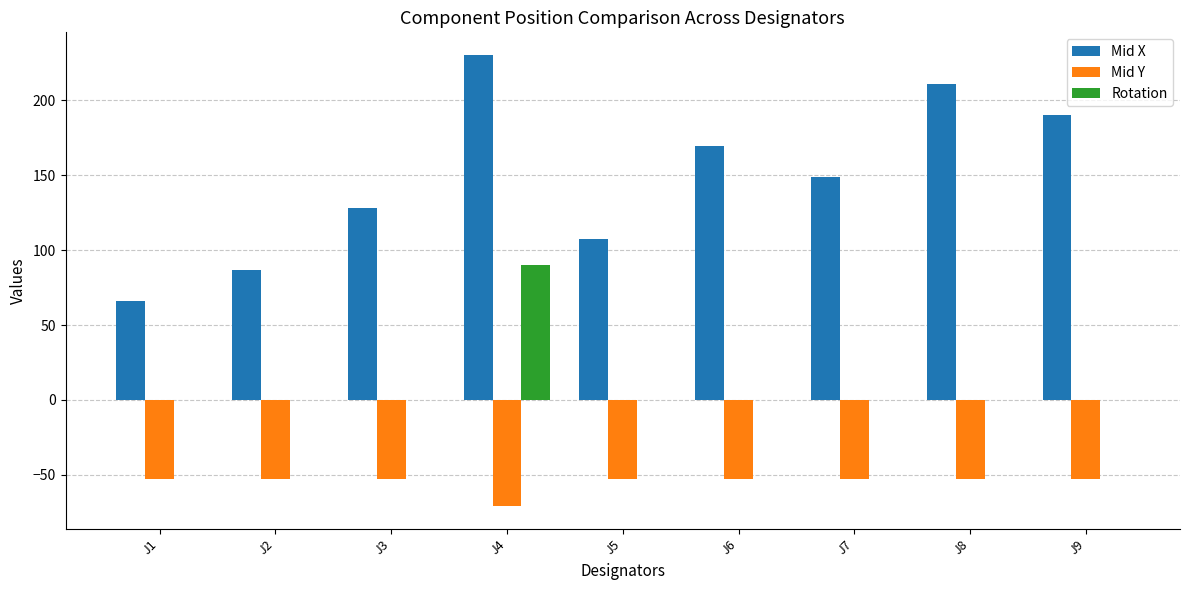

The value of Mid X at J4 is 230.2. True or false?

True